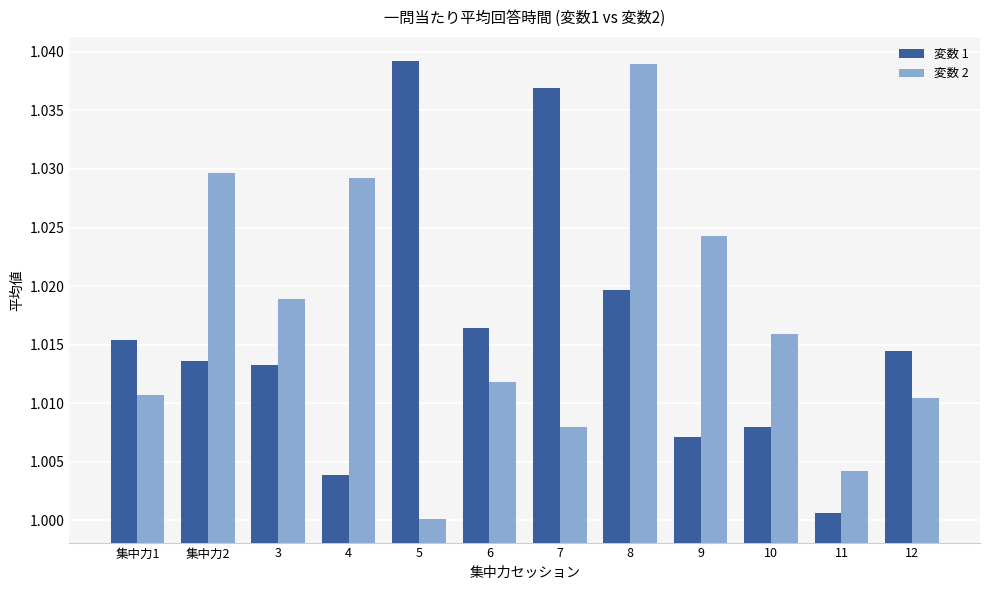

Does the chart contain any negative values?

No